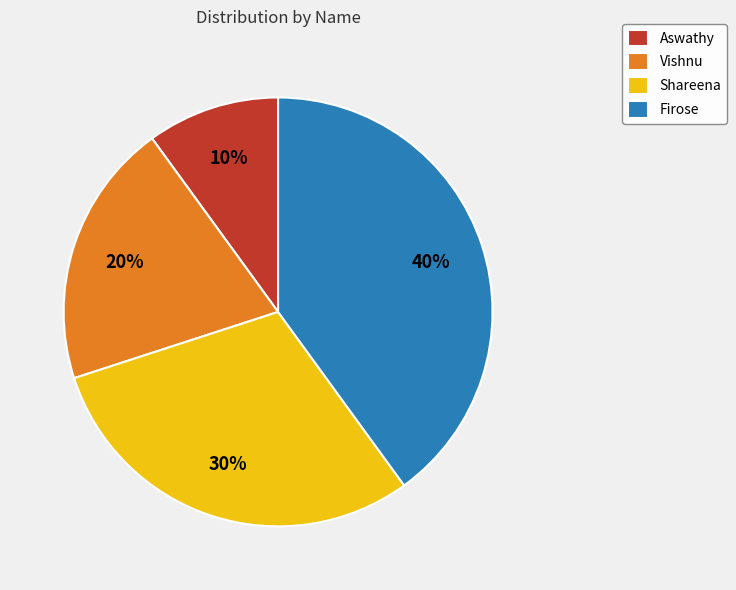

Is Firose the majority of the pie?

No